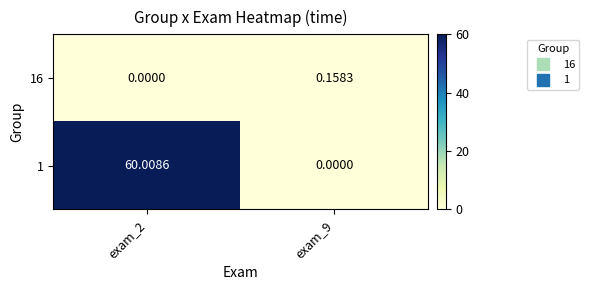

Is the value of 1 at exam_2 greater than the value of 16 at exam_2?

Yes